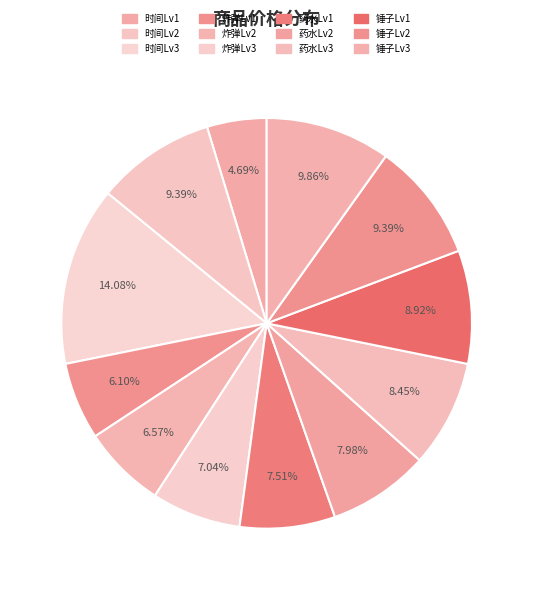

True or false: 炸弹Lv2 accounts for 19% of the total.

False